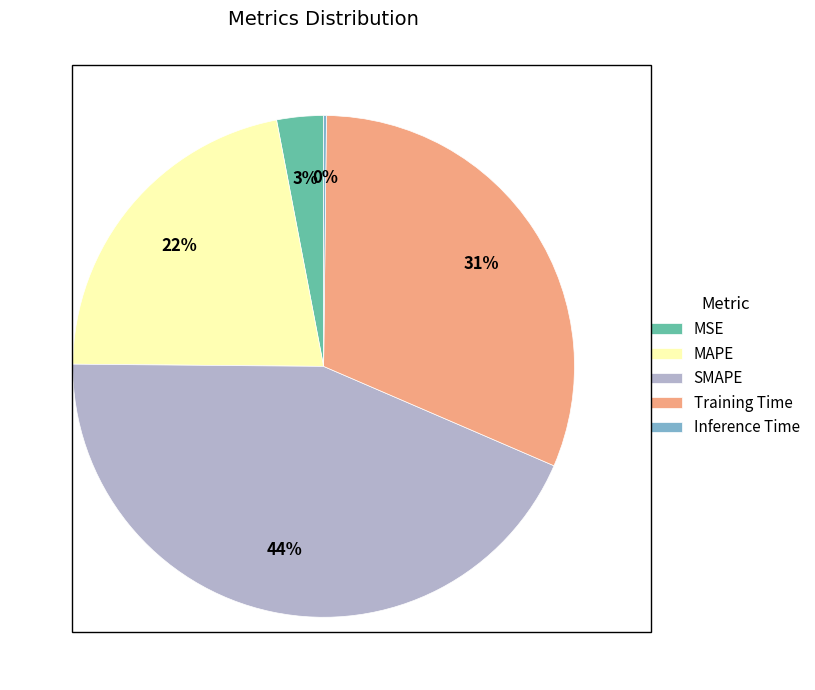

Is there any slice that represents more than half of the pie?

No